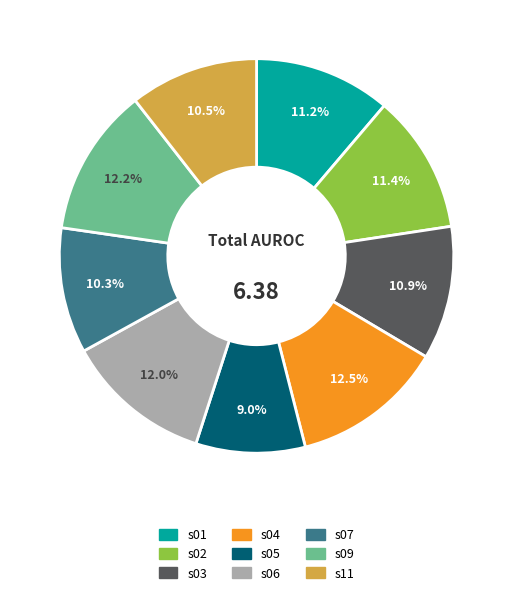

Is s06 the majority of the pie?

No